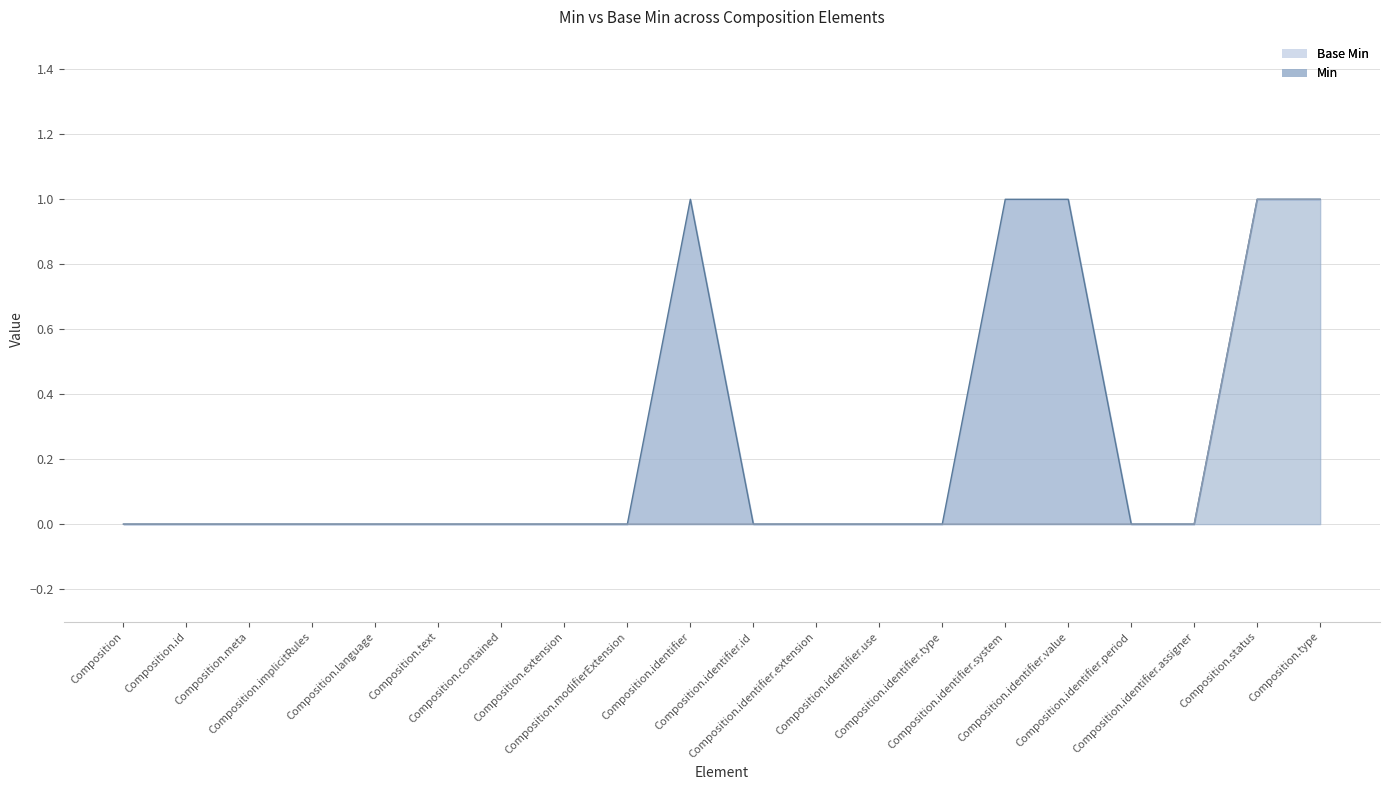

Does the chart display data point markers on the line(s)?

No